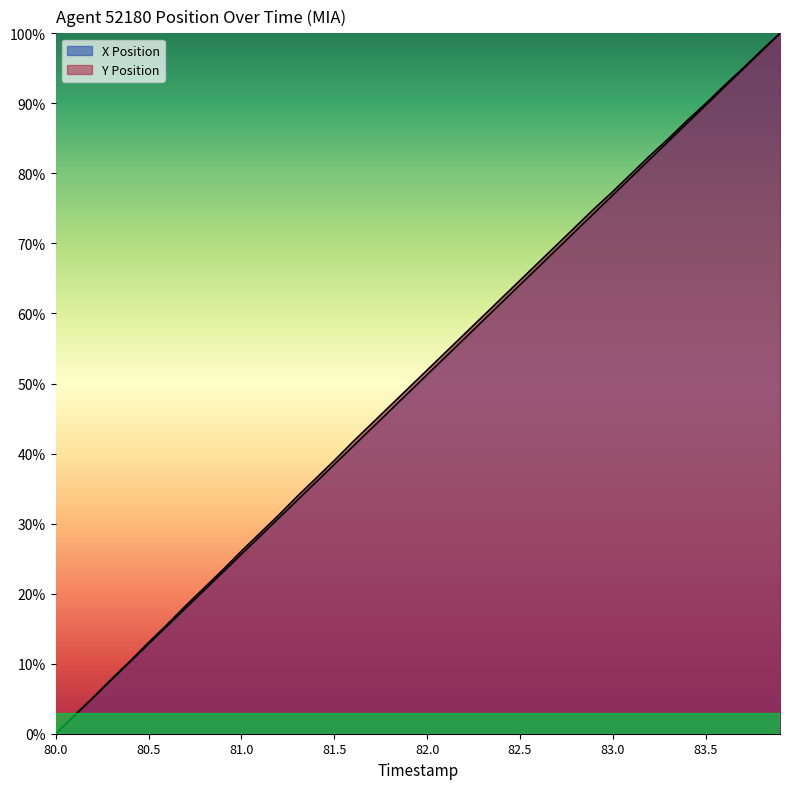

How many data points in X Position are above 0?

39